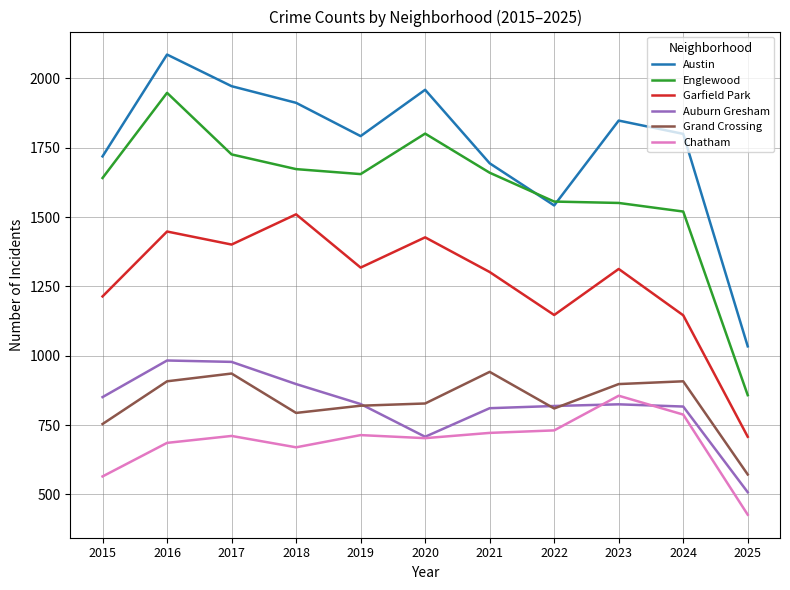

At which category does Austin reach its first local peak?

2016